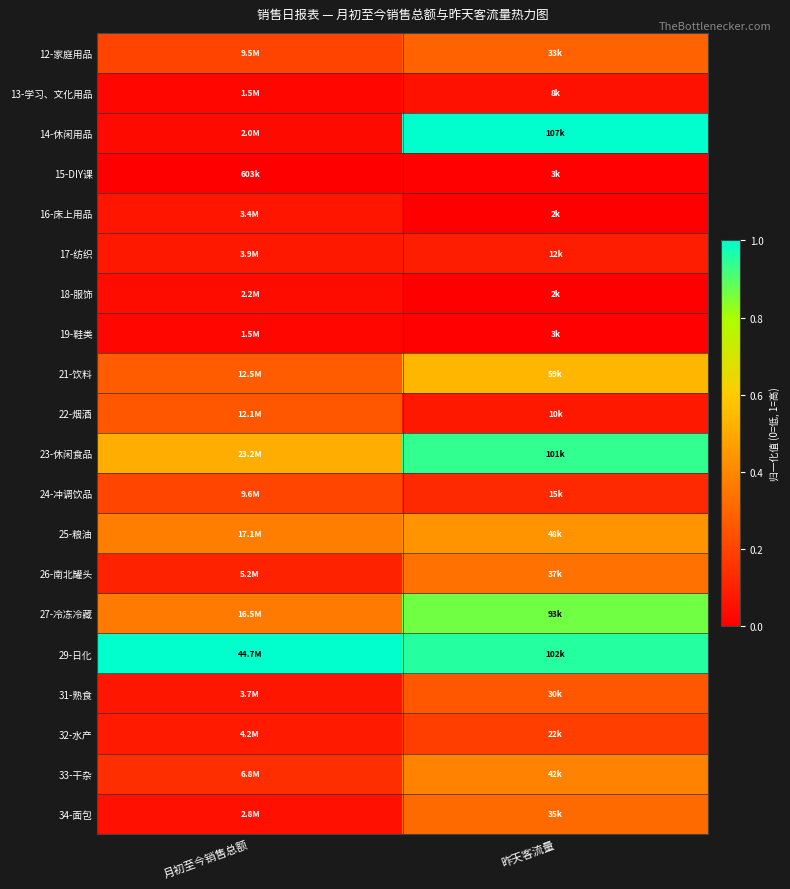

What is the difference between the highest and lowest values at 昨天客流量?

1.0